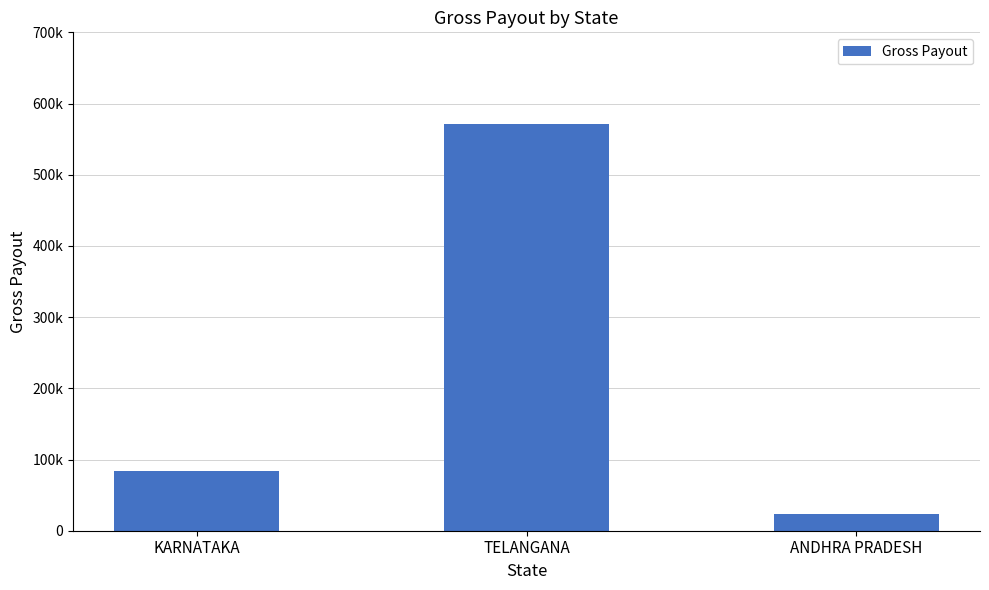

Does the chart contain any negative values?

No